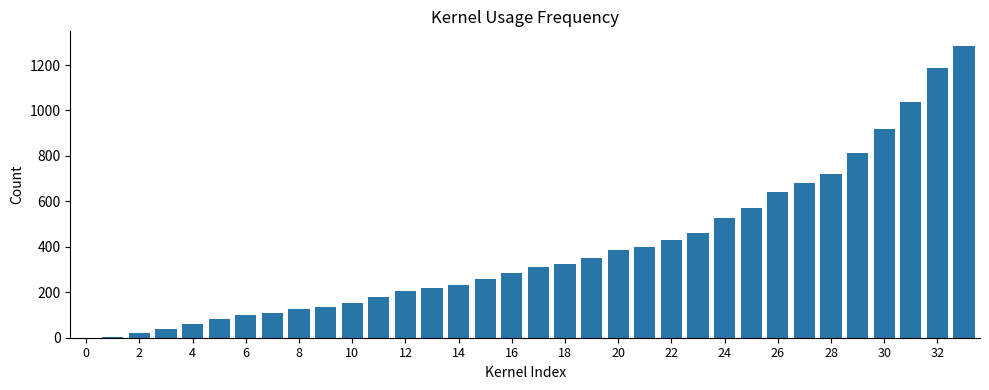

Count the number of data series in this chart.

1